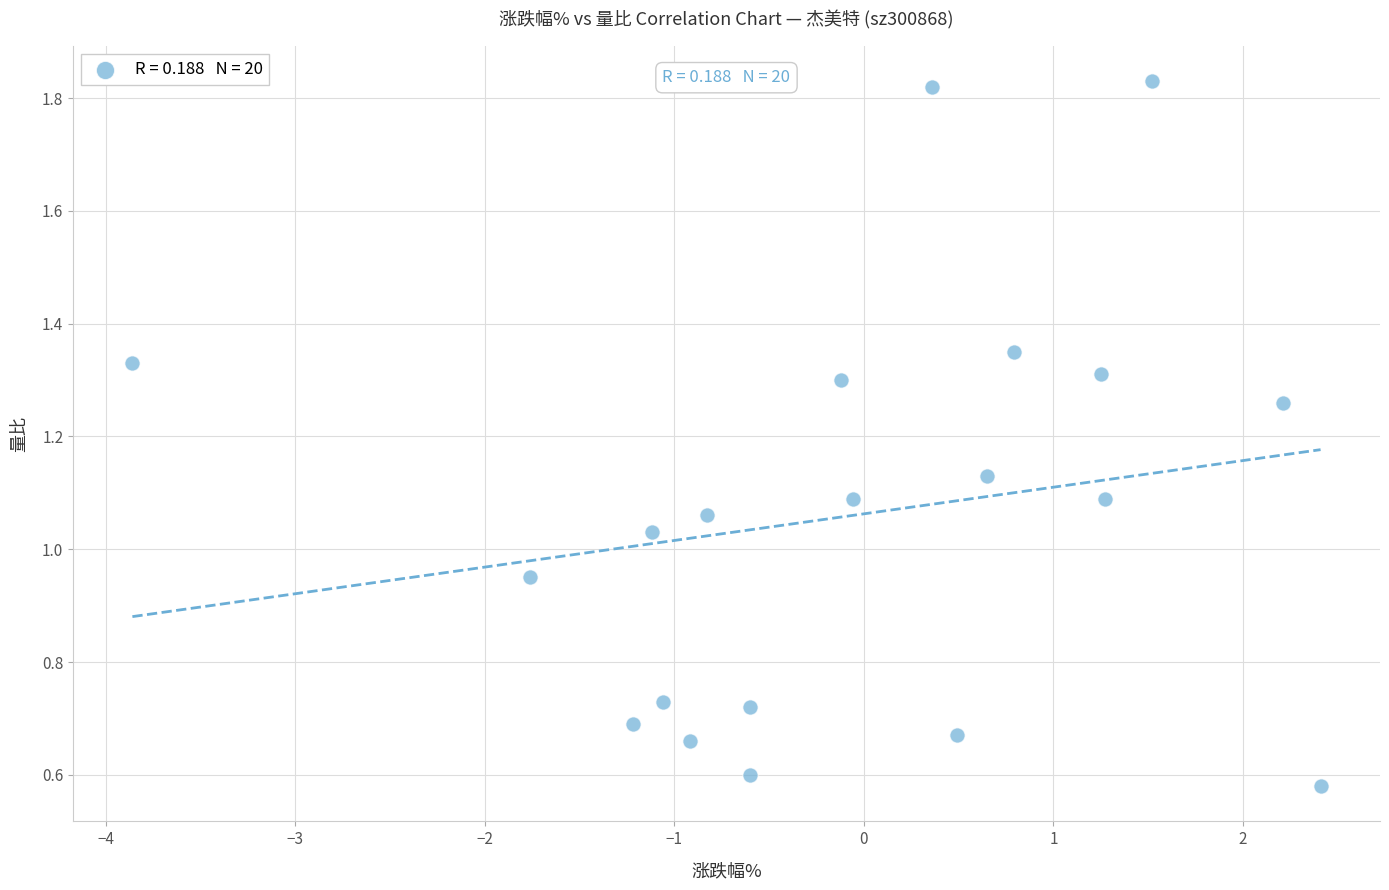

What is the range of X values (max minus min)?

6.3